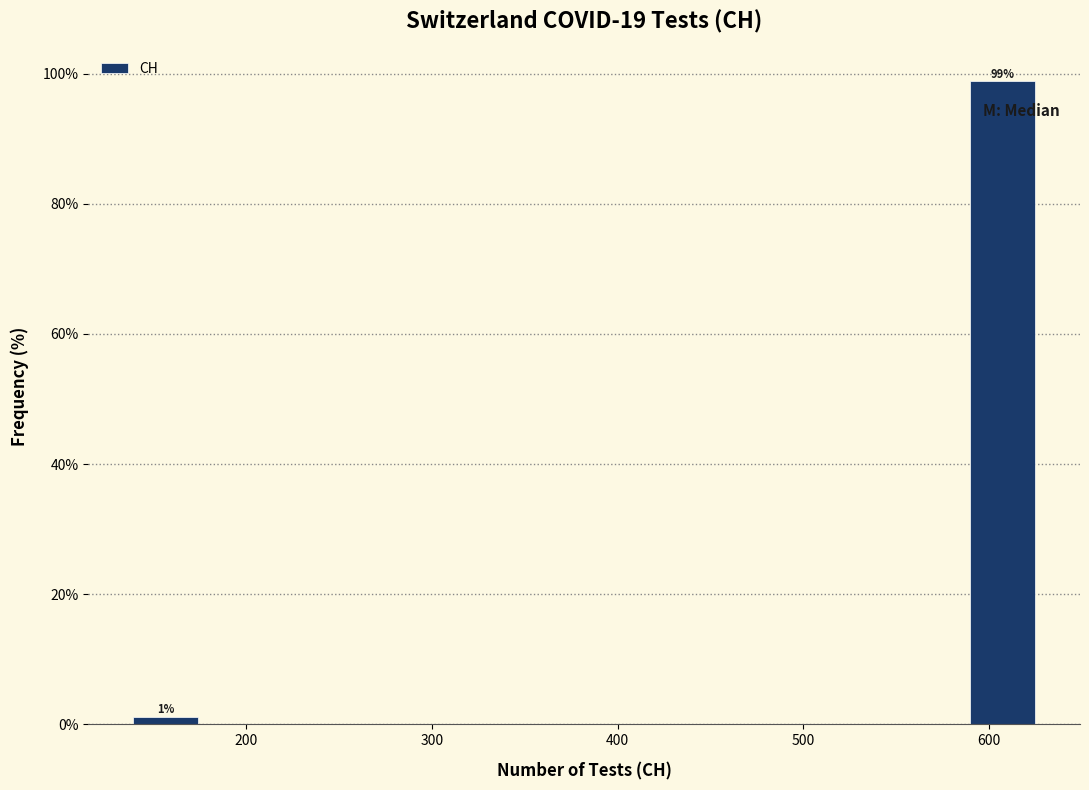

Which range on the x-axis has the tallest bar?

590 to 631